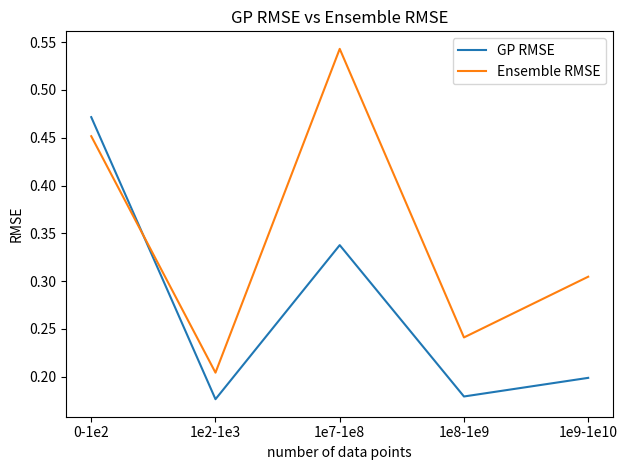

Between which two adjacent categories do Ensemble RMSE and GP RMSE first intersect?

0-1e2 and 1e2-1e3